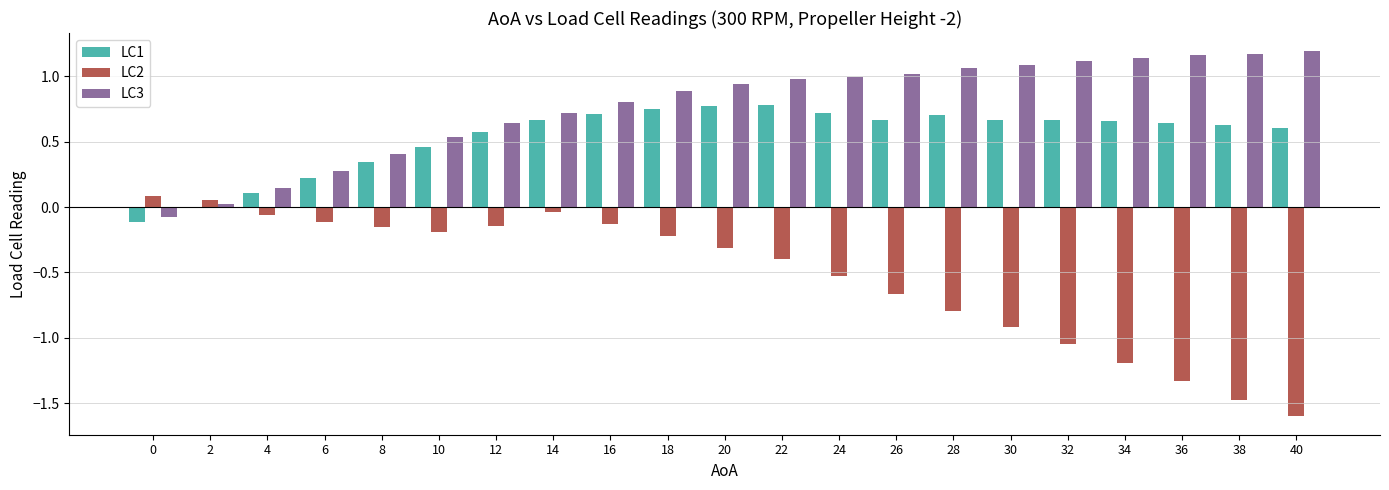

Count the number of categories in the chart.

21